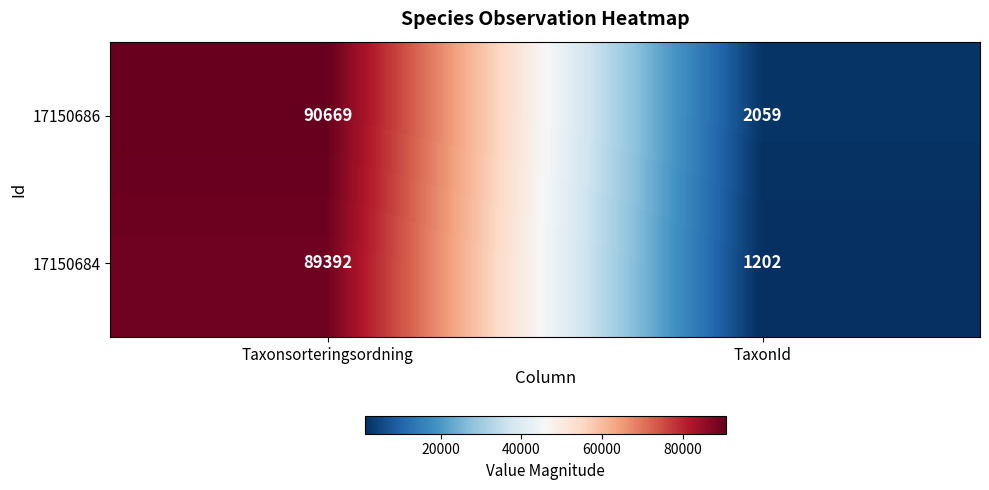

What is the sum of the 17150686 values at TaxonId and Taxonsorteringsordning?

92728